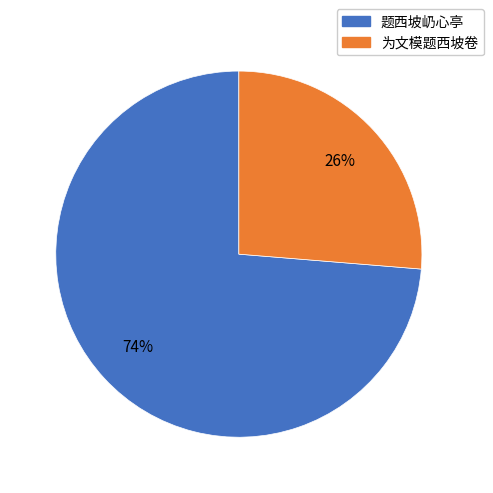

To the nearest percent, what is the average slice percentage?

50%